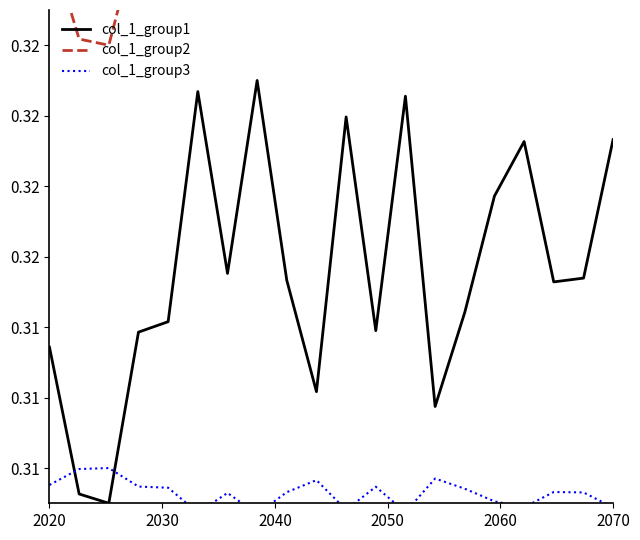

Reading left to right, transcribe all the data shown in this chart.

col_1_group1: 0.3	0.3	0.3	0.3	0.3	0.3	0.3	0.3	0.3	0.3	0.3	0.3	0.3	0.3	0.3	0.3	0.3	0.3	0.3	0.3
col_1_group2: 0.3	0.3	0.3	0.3	0.3	0.3	0.3	0.3	0.3	0.3	0.3	0.3	0.3	0.3	0.3	0.3	0.3	0.3	0.3	0.3
col_1_group3: 0.3	0.3	0.3	0.3	0.3	0.3	0.3	0.3	0.3	0.3	0.3	0.3	0.3	0.3	0.3	0.3	0.3	0.3	0.3	0.3